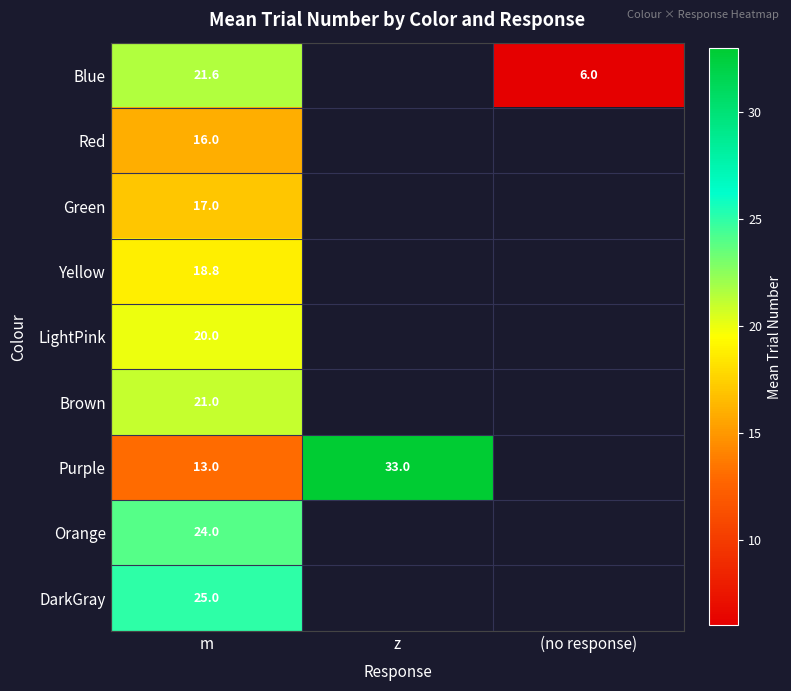

The Green series shows 27.9 at m. True or false?

False